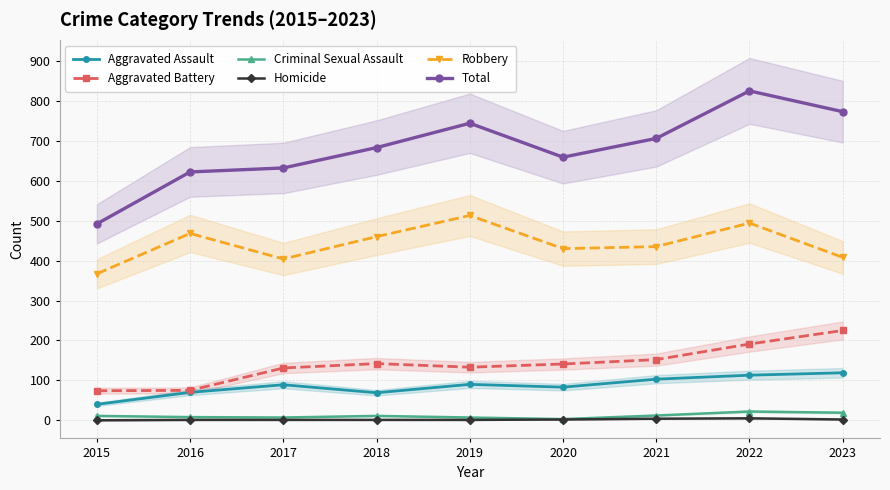

True or false: Total and Homicide cross at least once.

False